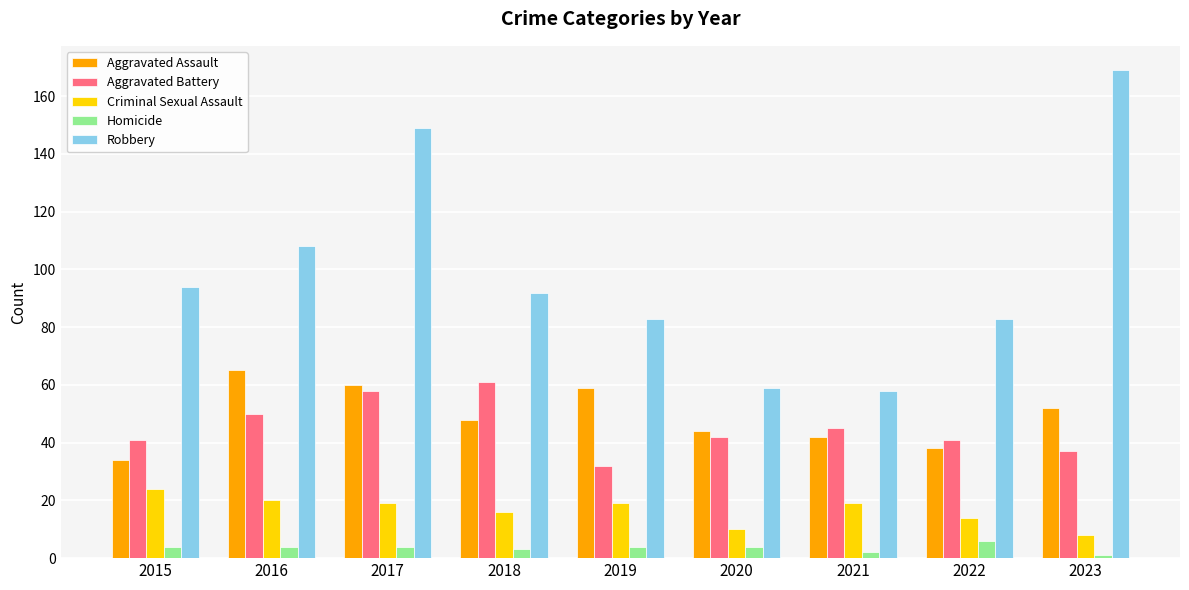

What is the value of the Homicide bar at the 5th from the left?

4